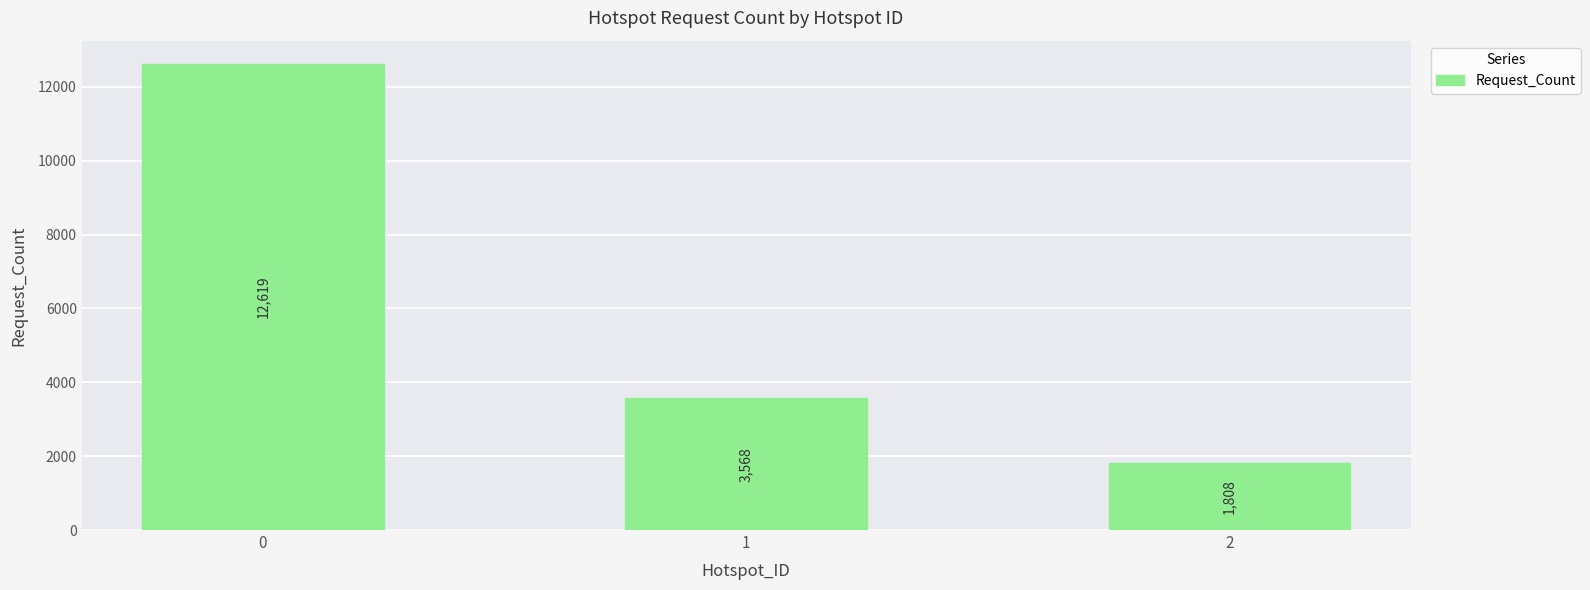

What is the change in value from 0 to 2?

-10811